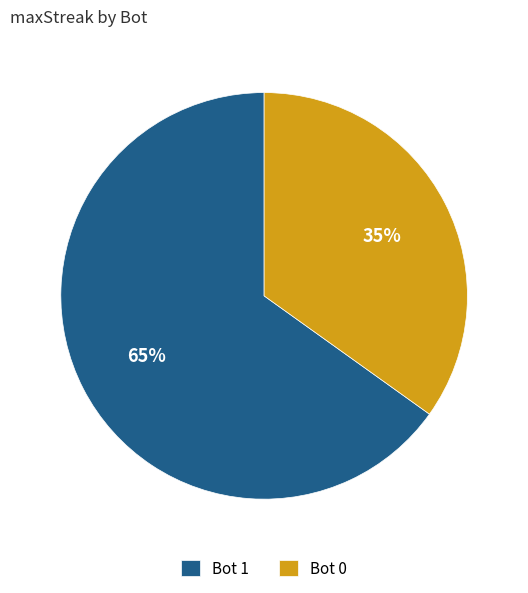

Do Bot 1 and Bot 0 together represent more than half of the pie?

Yes